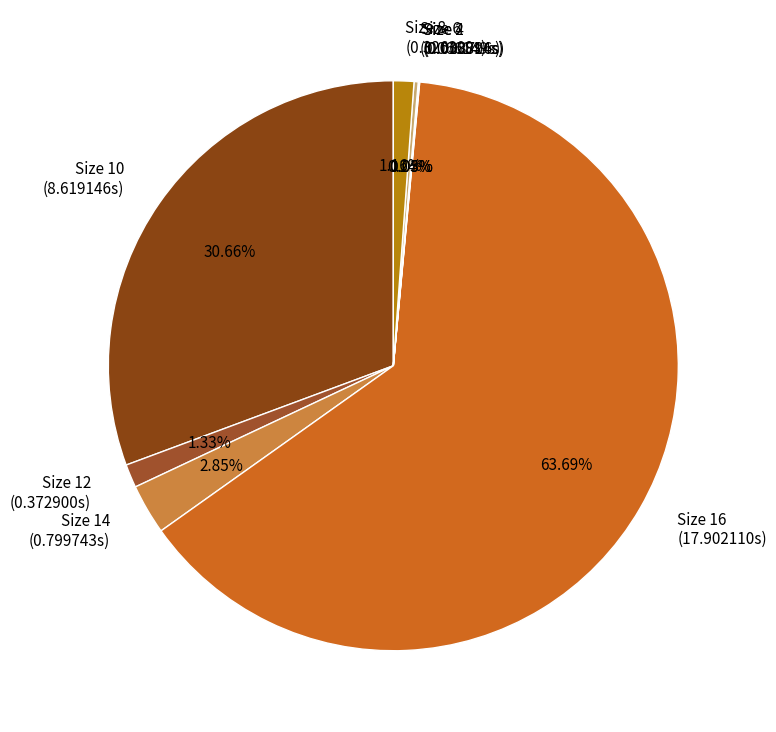

Does Size 16 (17.902110s) represent more than half of the total?

Yes